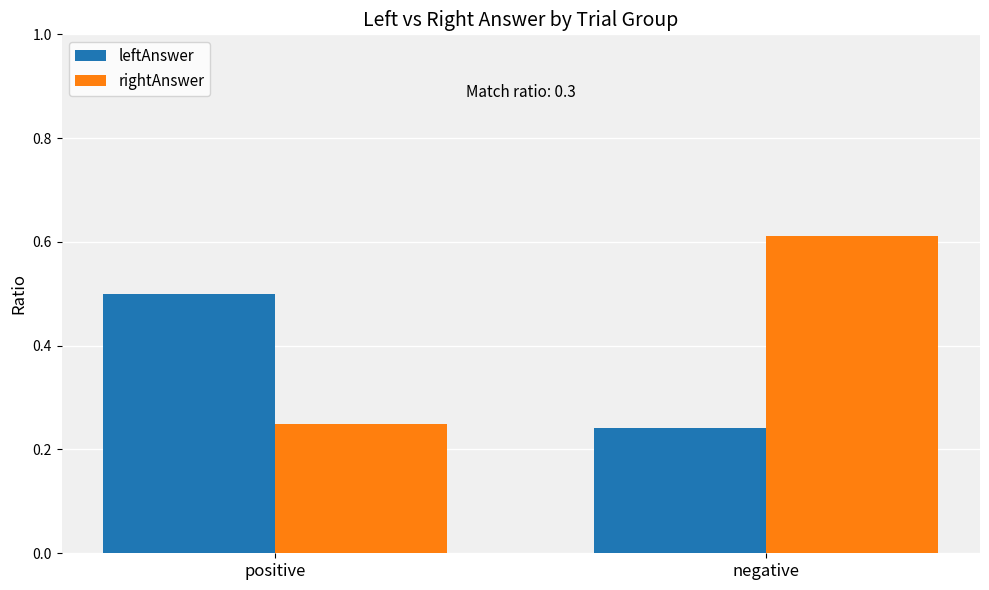

What is the spread (max minus min) of values at negative?

0.4